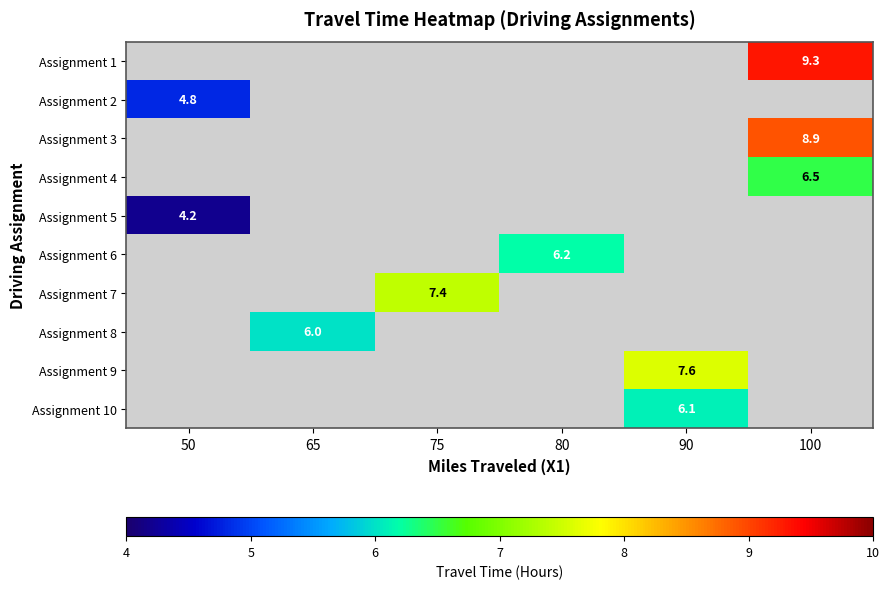

Where is Assignment 2 nearest to the value 4?

50